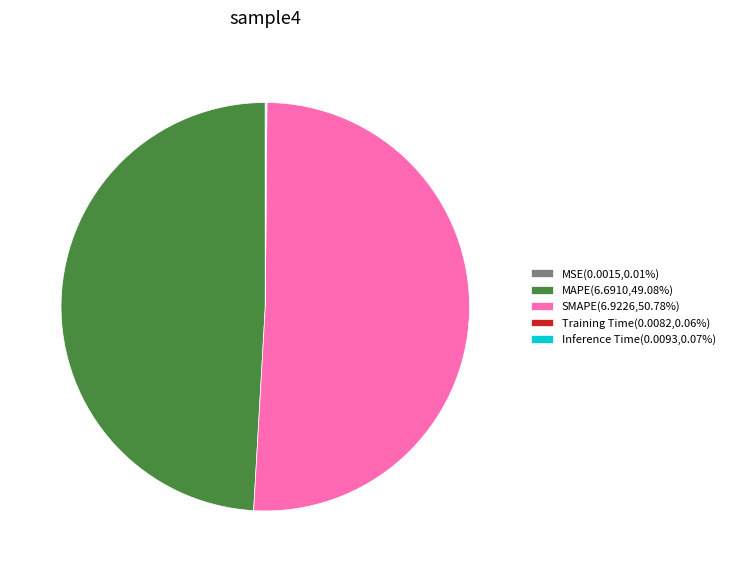

Does any single category account for the majority?

Yes